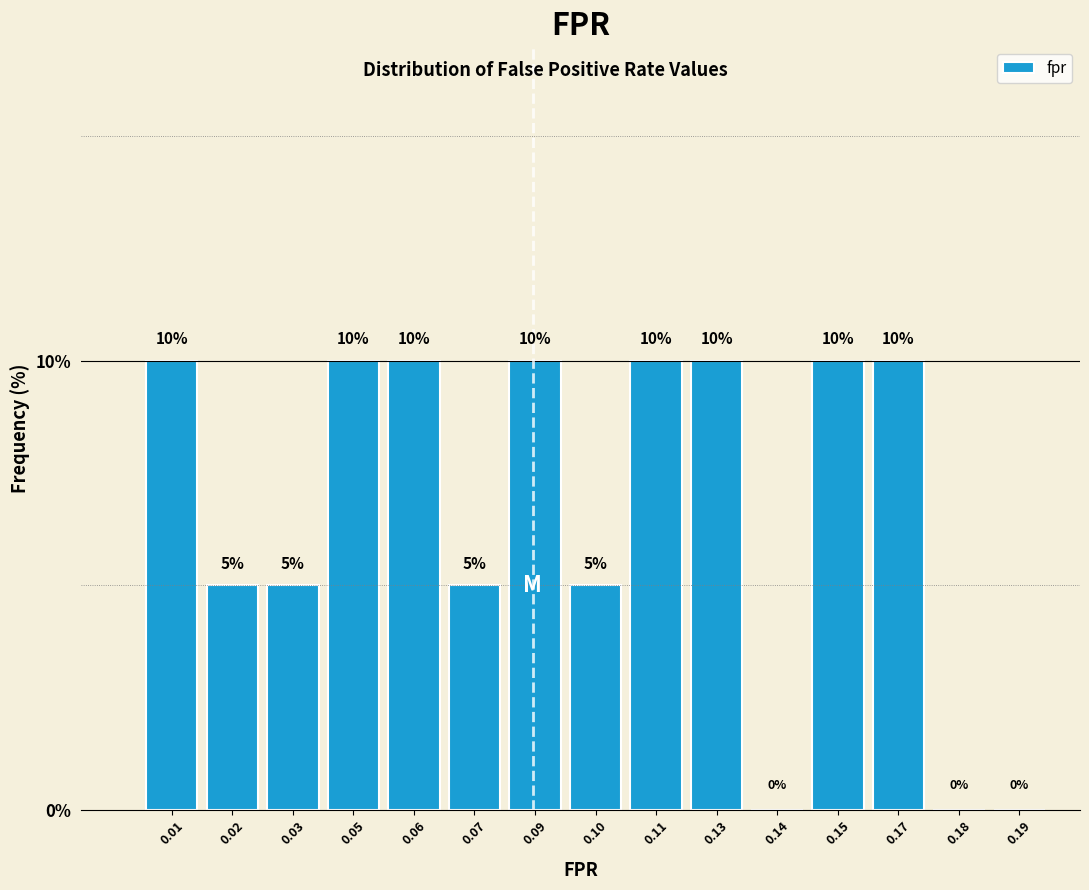

Reading left to right, transcribe all the data shown in this chart.

0.01=10	0.02=5	0.03=5	0.05=10	0.06=10	0.07=5	0.09=10	0.10=5	0.11=10	0.13=10	0.14=0	0.15=10	0.17=10	0.18=0	0.19=0